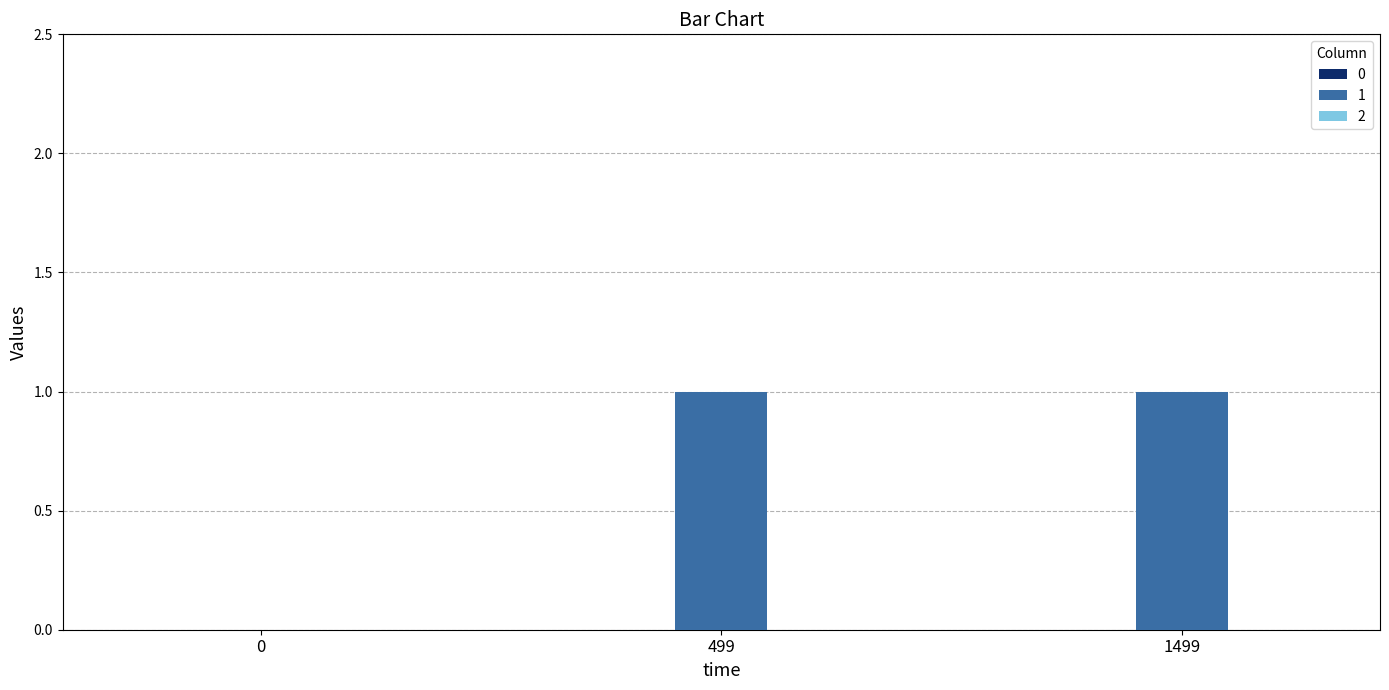

The value at 1499 is 2. True or false?

False